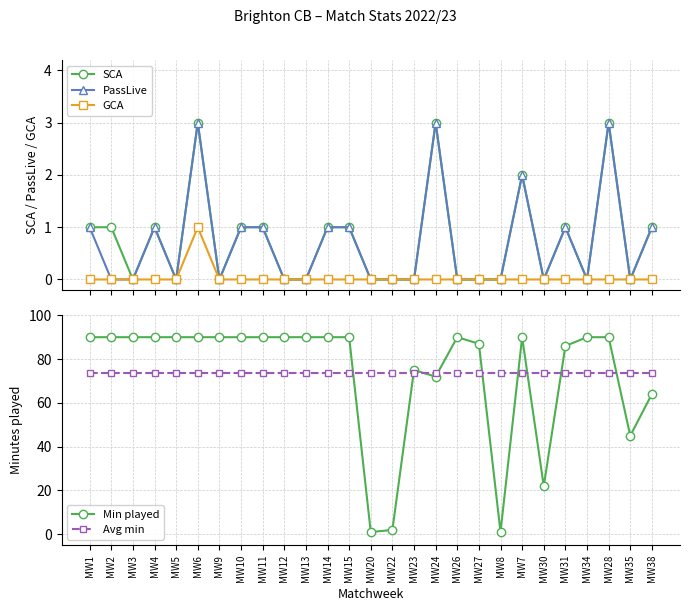

True or false: Avg min has more than 2 points higher than both neighbors.

False